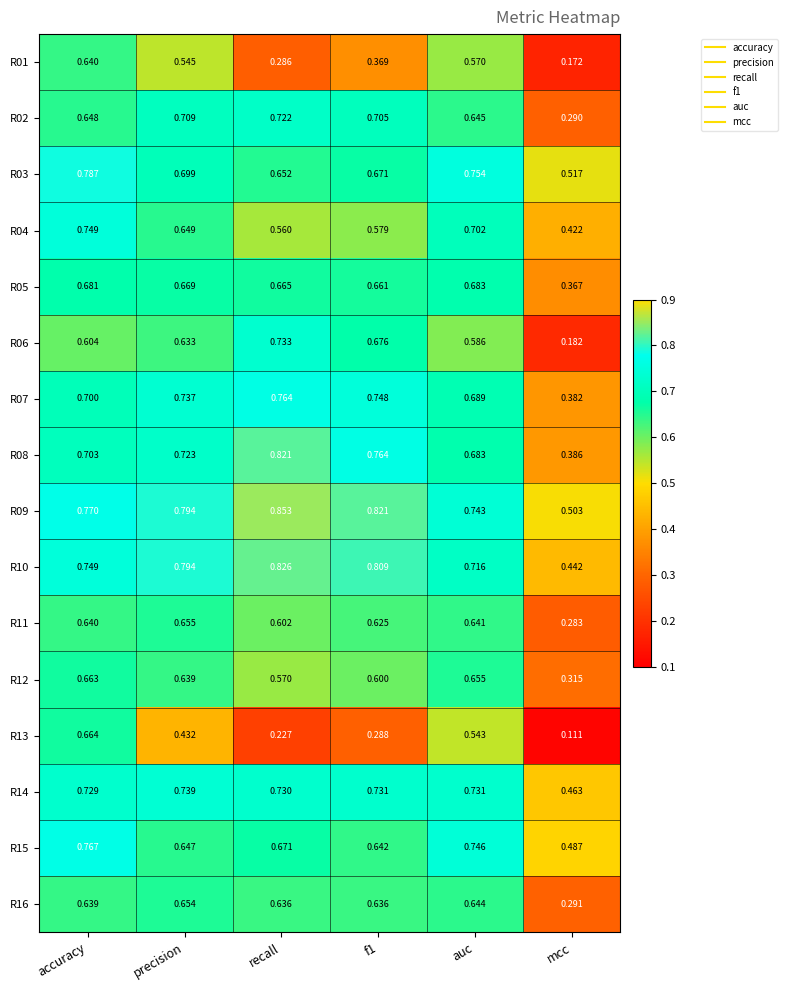

Which category has the highest value in the R09 series?

recall